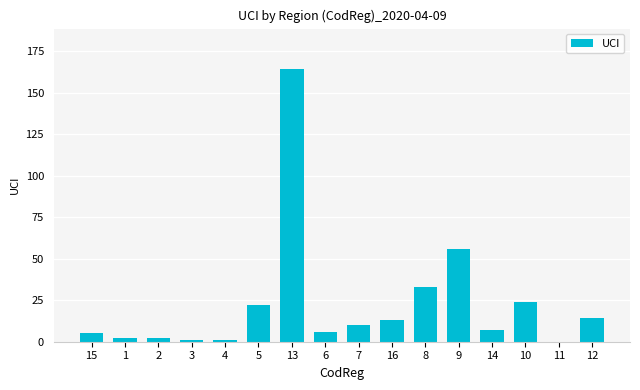

Where is the data nearest to the value 82?

9